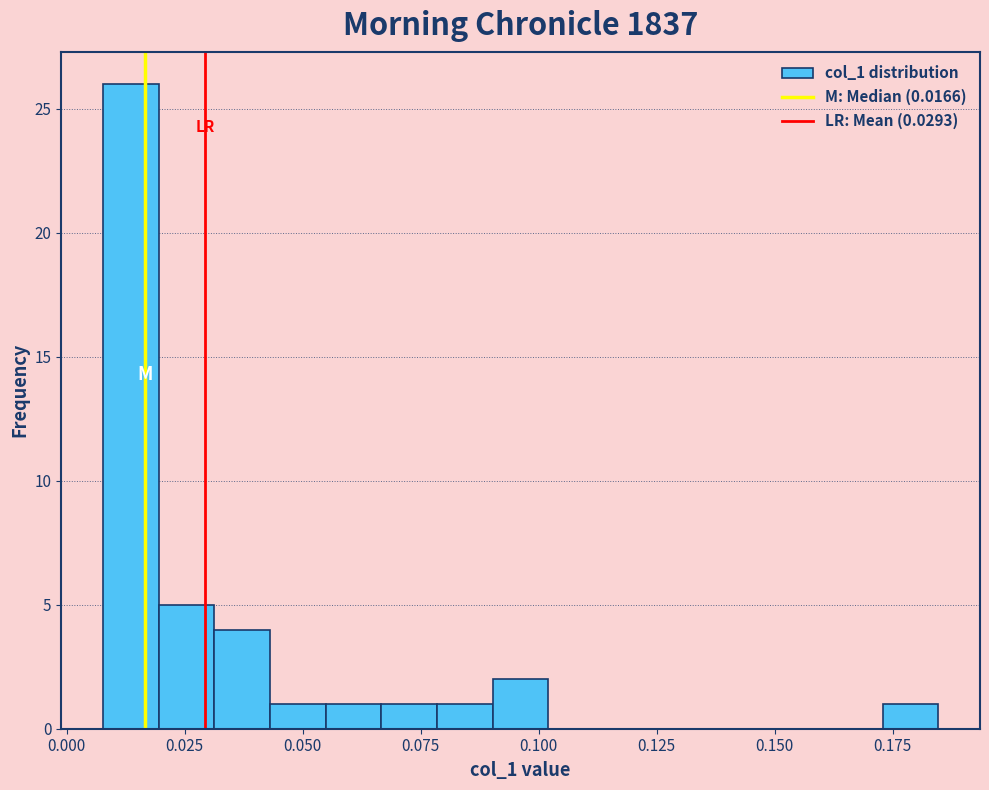

Read against the x-axis, roughly where is the centre of the tallest bar?

0.015